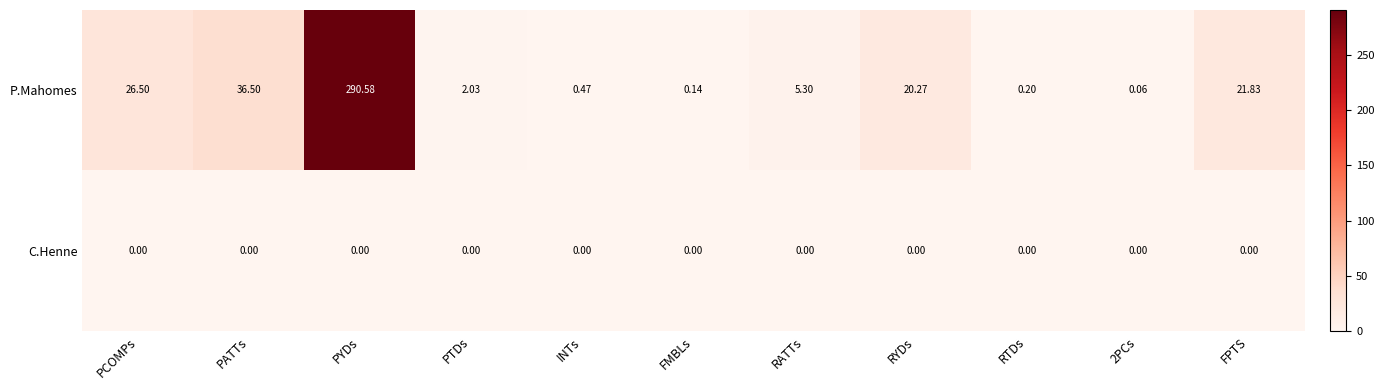

Is the value of C.Henne at PTDs greater than the value of P.Mahomes at PTDs?

No